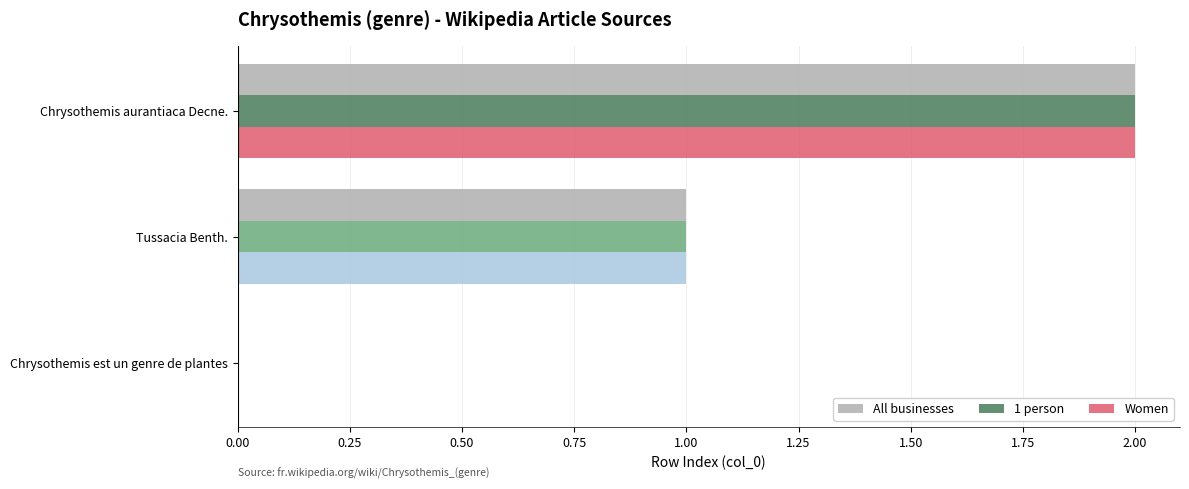

What is the total value across all series at Chrysothemis aurantiaca Decne.?

6